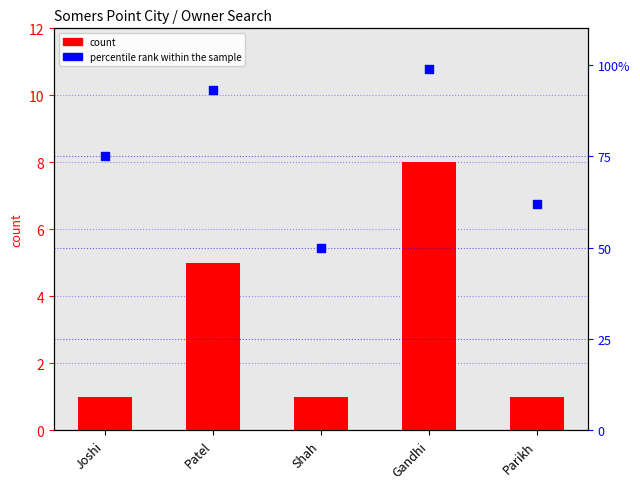

What are all the series names shown in the legend?

count, percentile rank within the sample